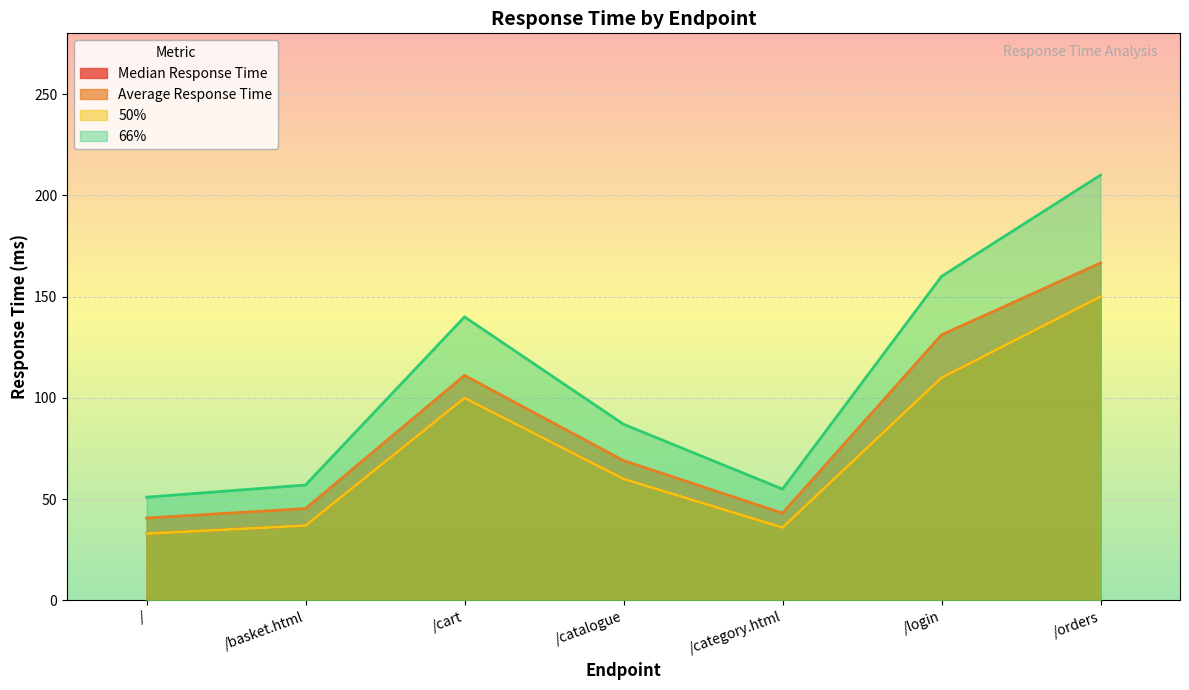

What is the approximate value of Median Response Time at /orders?

150.0